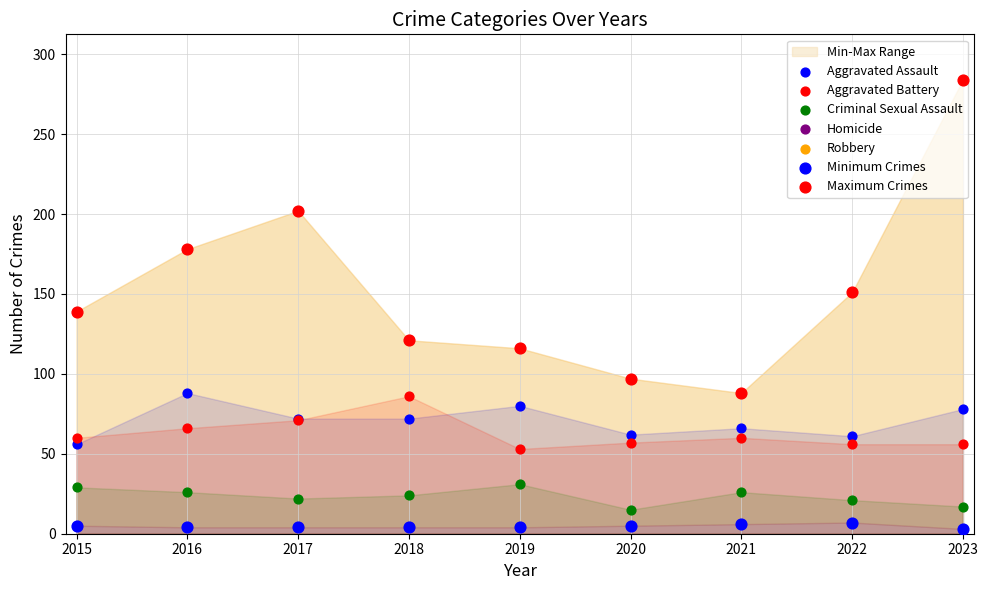

Is the value of Aggravated Battery at 2015 greater than the value of Homicide at 2020?

Yes